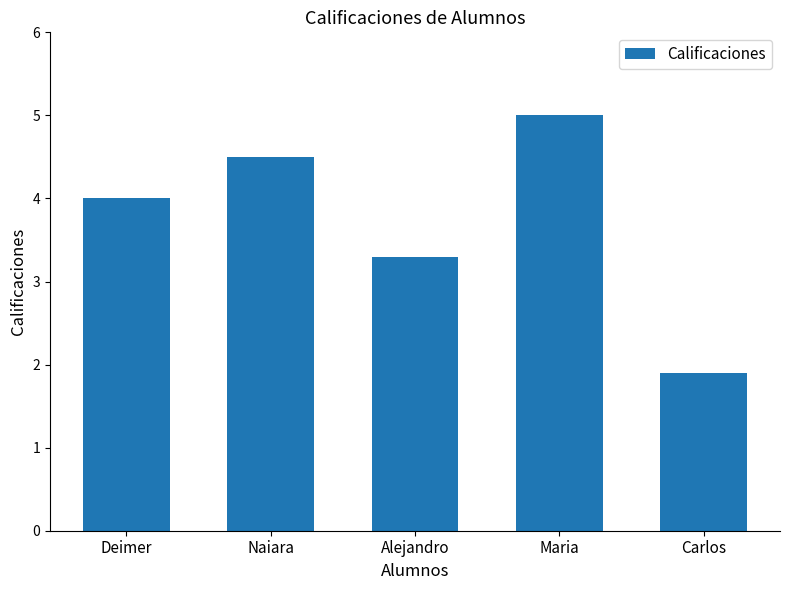

What is the minimum value shown in the chart?

1.9